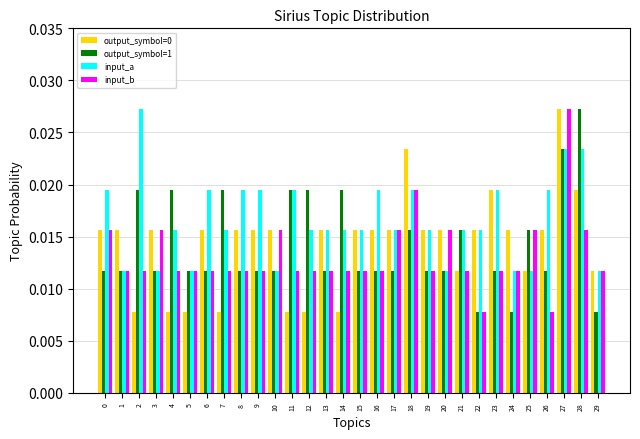

Count the output_symbol=1 values in the range 0 to 1.

30